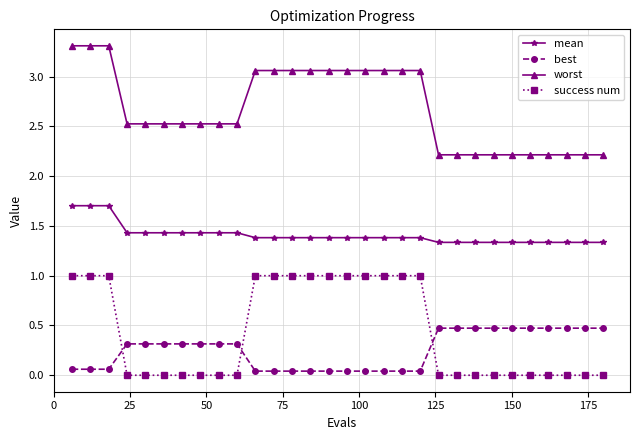

What is the maximum value shown in the chart?

3.3